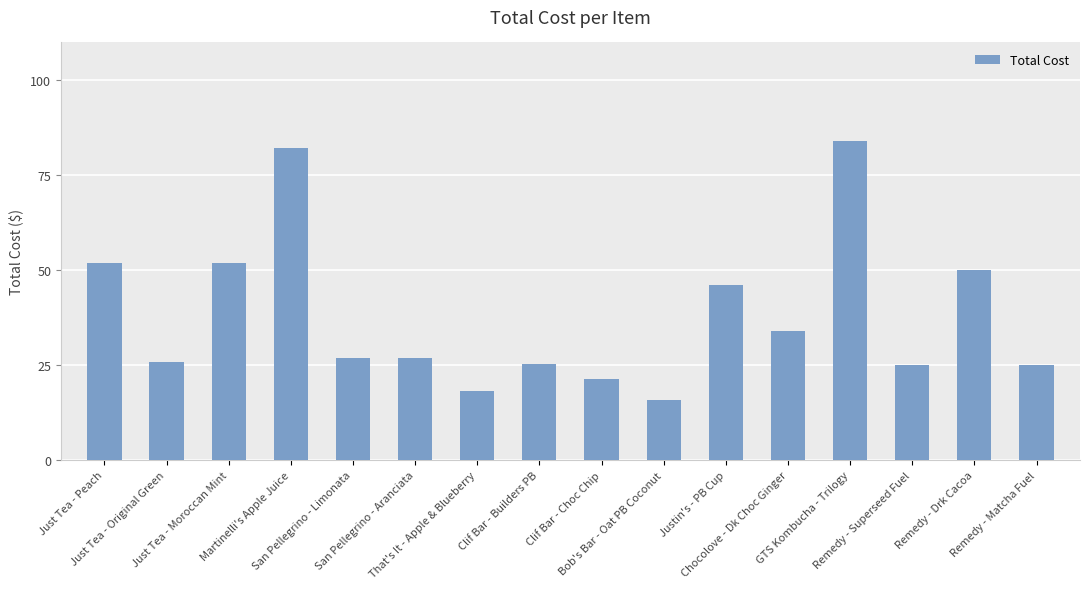

Approximately how many times larger is the value at Just Tea - Moroccan Mint compared to Bob's Bar - Oat PB Coconut?

3.3